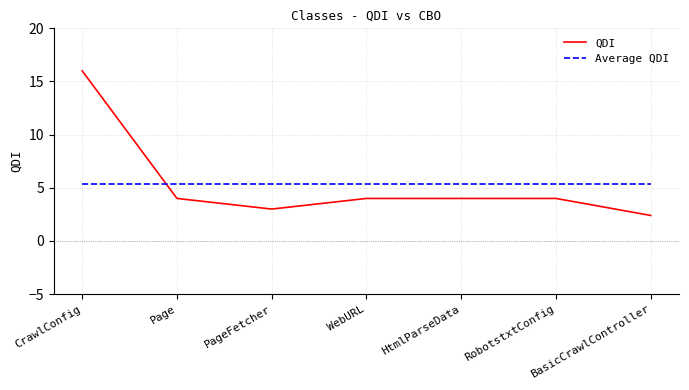

Is this an area chart (filled region under the line)?

No